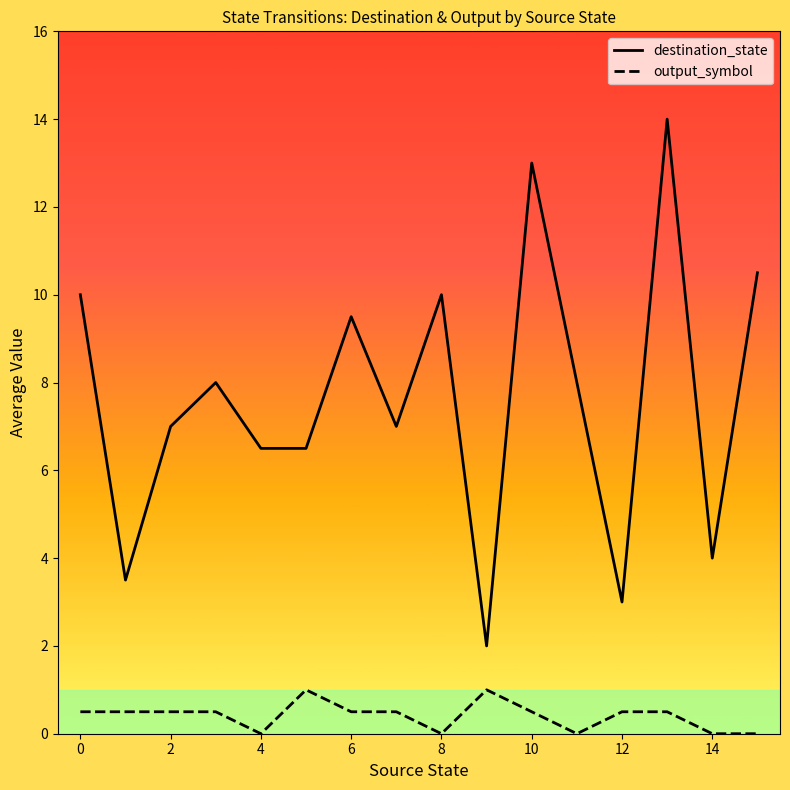

True or false: output_symbol and destination_state cross at least once.

False